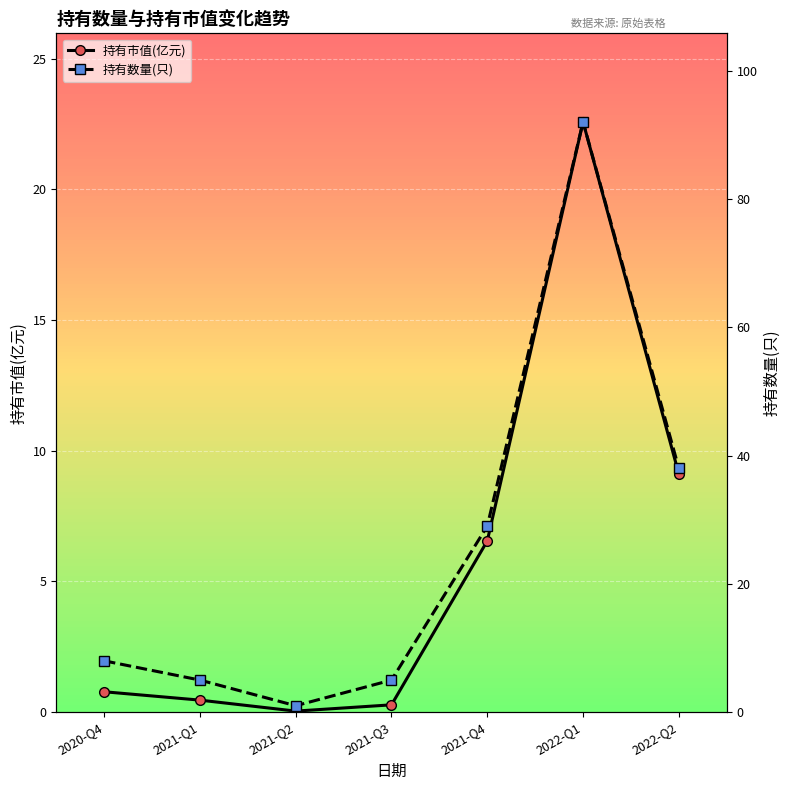

List the series in order of their peak value, highest first.

持有数量(只), 持有市值(亿元)